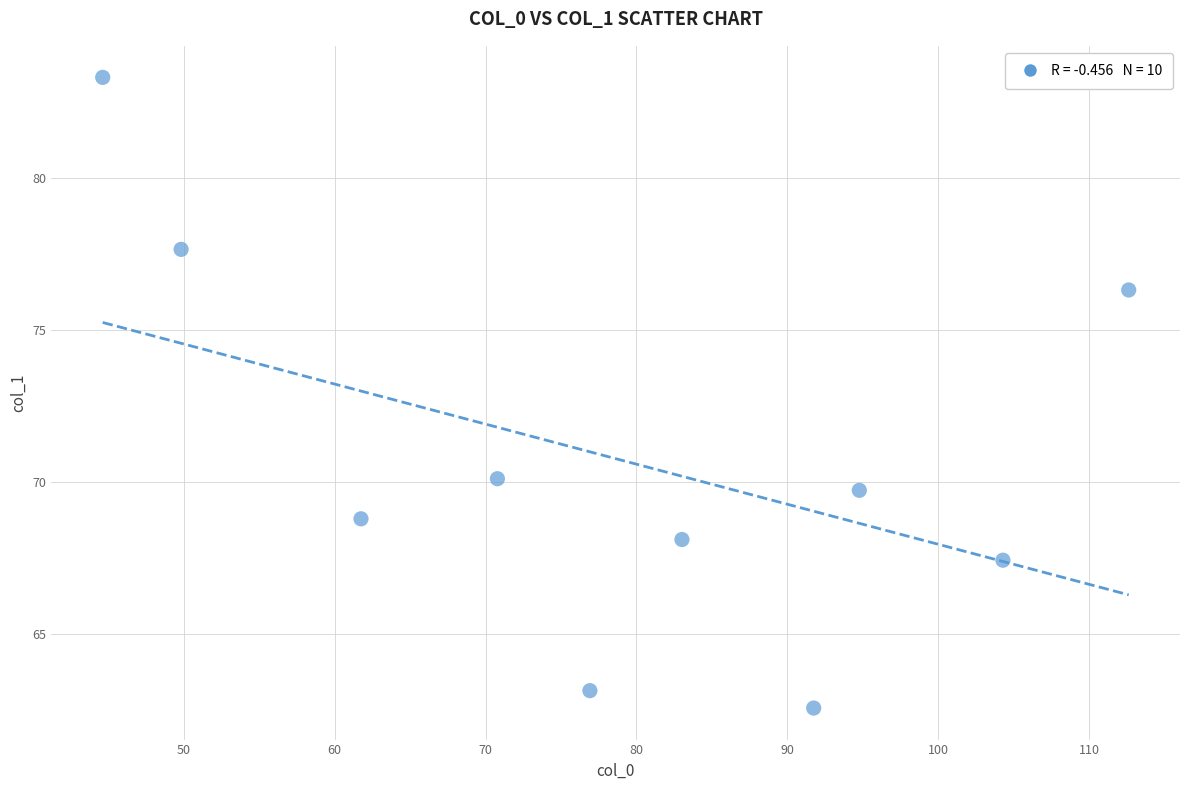

What Y value in the scatter plot is closest to 72?

70.1